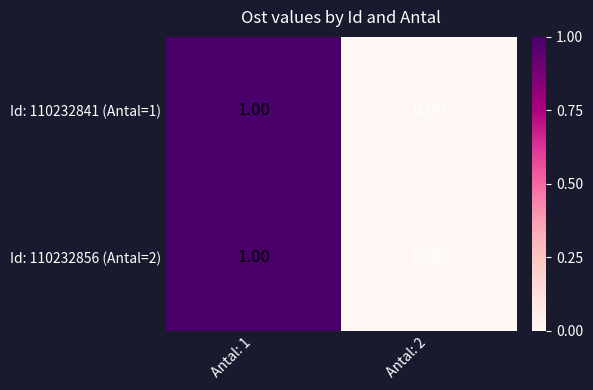

At which category is the sum across all series the highest?

Antal: 1